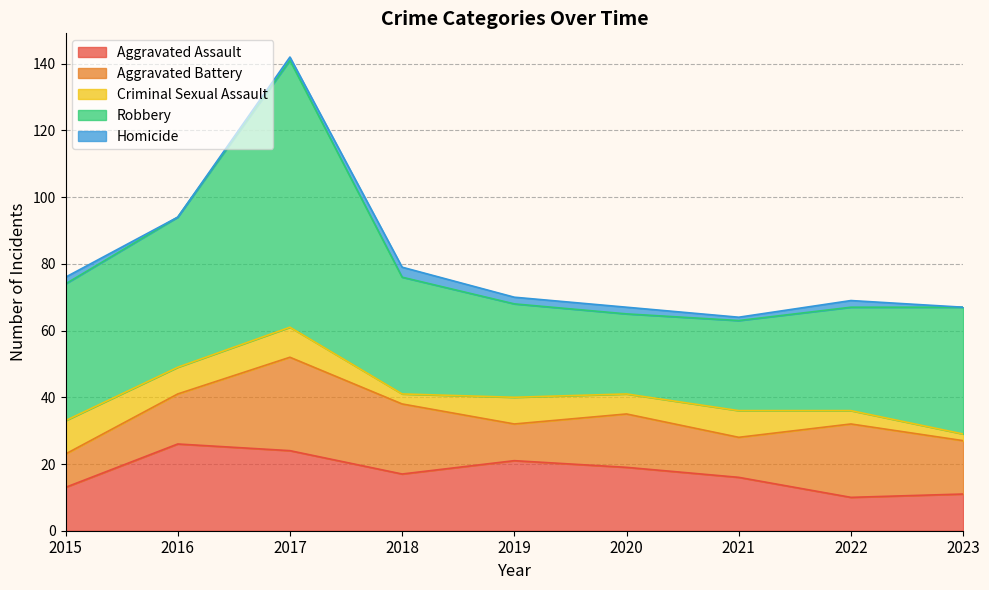

True or false: Robbery and Aggravated Battery cross at least once.

False